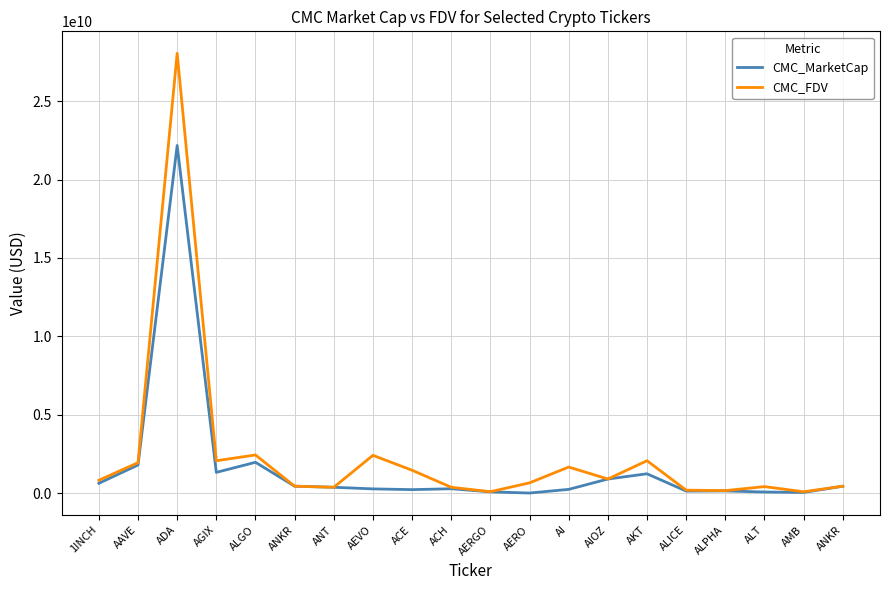

At which label is CMC_FDV closest to 14071369714?

ALGO